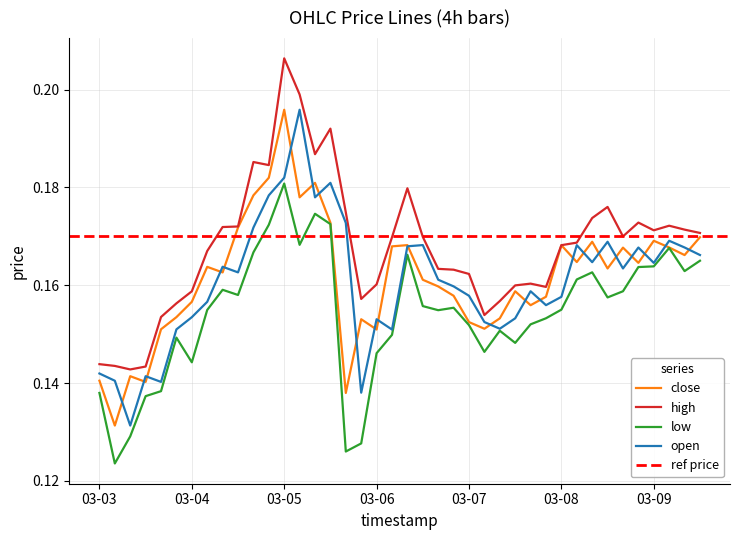

Which category has the highest value in the close series?

03-05